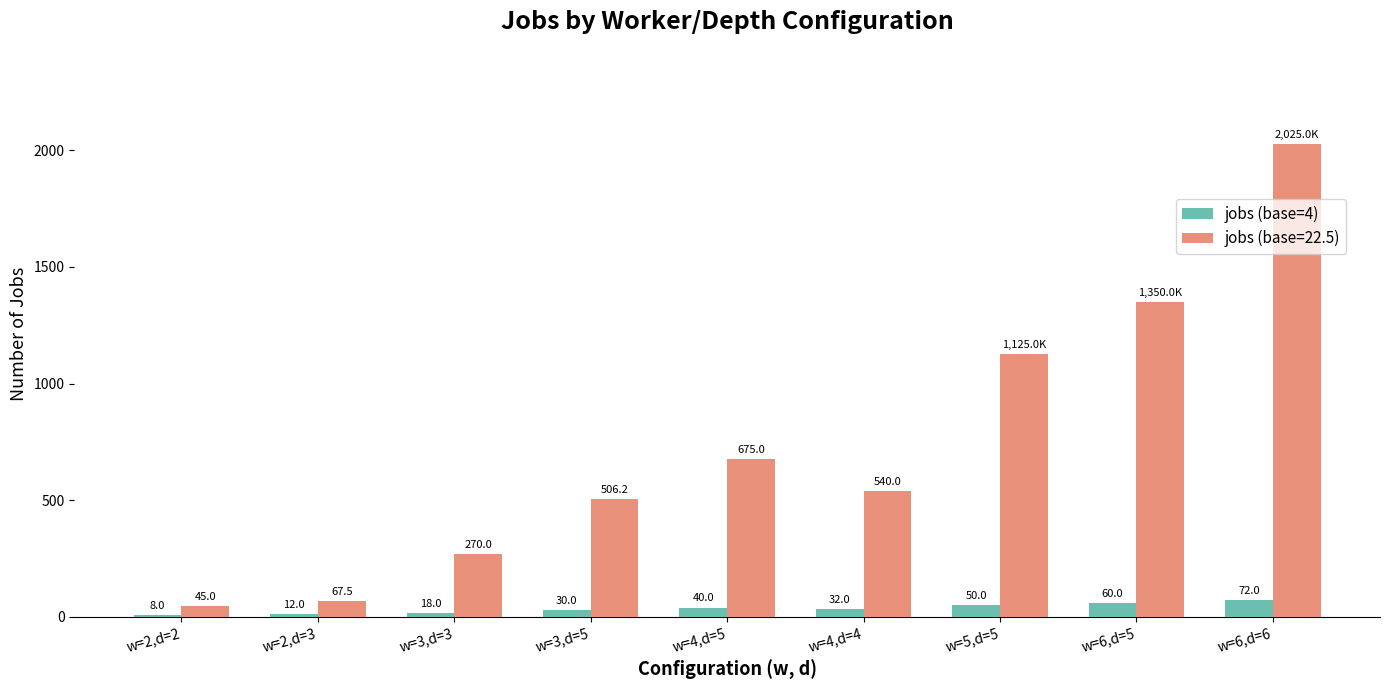

The value of jobs (base=4) at w=2,d=2 is 8.0. True or false?

True